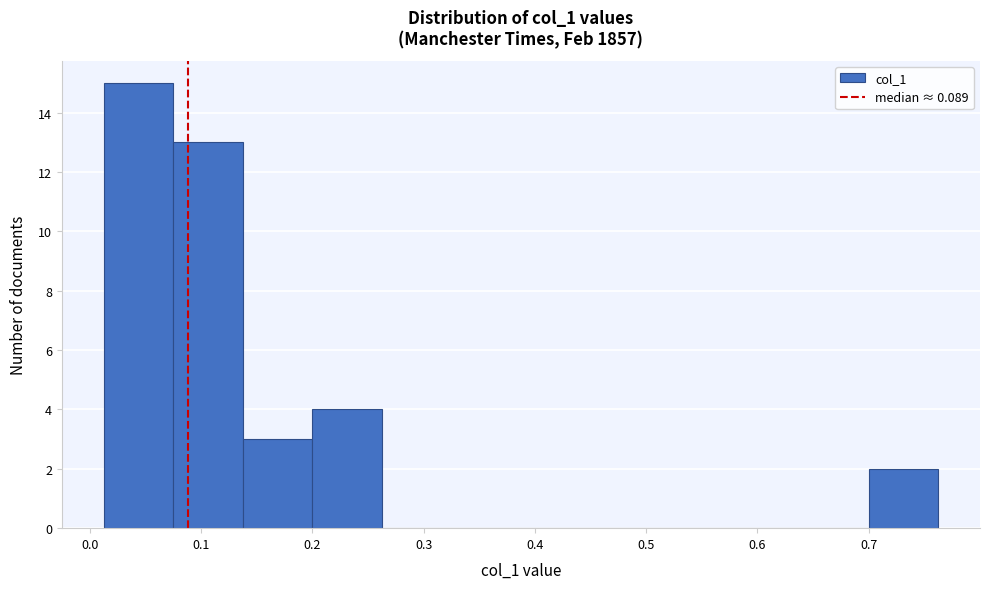

How tall is the bar that spans 0.14 to 0.20 on the x-axis? Neither the bar edges nor the heights are printed on the chart, so give them approximately, as read against the axes.

3